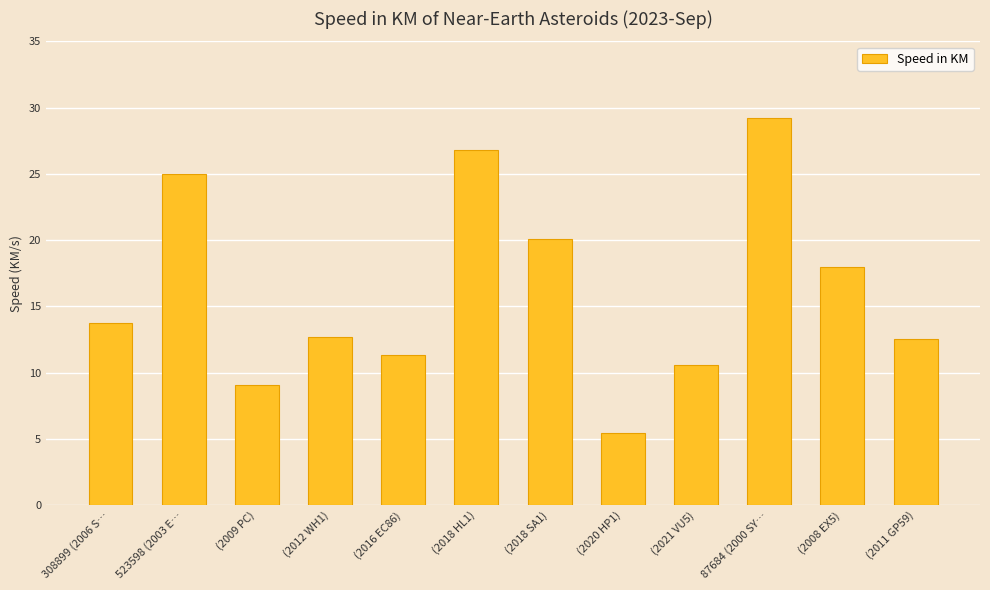

Reading left to right, list all the values displayed in this chart.

308899 (2006 S…=13.8	523598 (2003 E…=25.0	(2009 PC)=9.0	(2012 WH1)=12.7	(2016 EC86)=11.4	(2018 HL1)=26.8	(2018 SA1)=20.1	(2020 HP1)=5.5	(2021 VU5)=10.6	87684 (2000 SY…=29.3	(2008 EX5)=18.0	(2011 GP59)=12.5